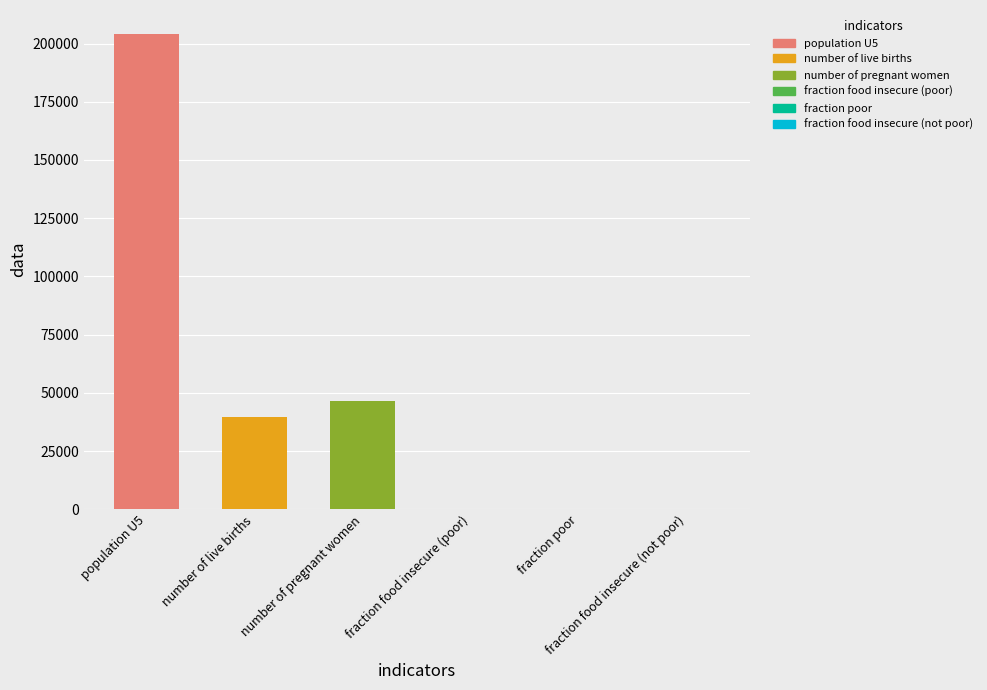

What is the change in value from population U5 to number of live births?

-164414.4